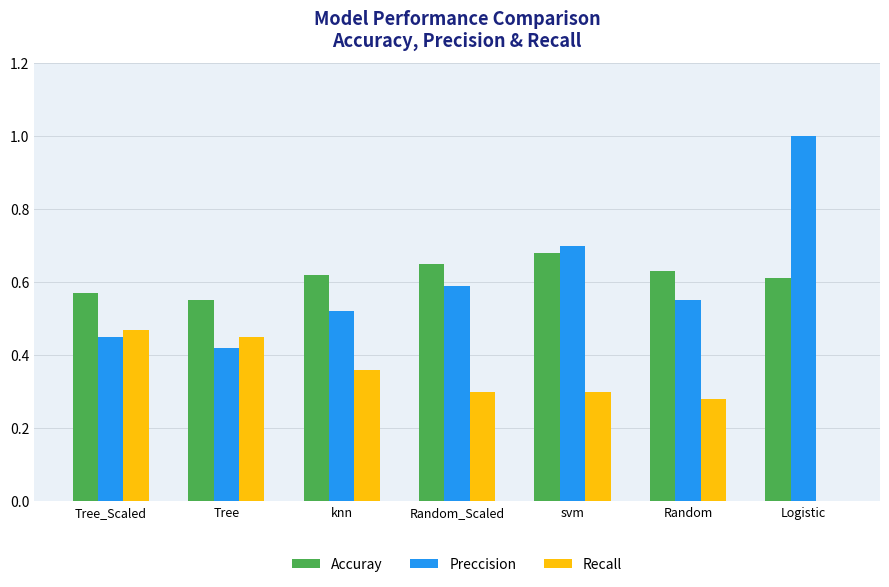

The value of Preccision at Logistic is 1.0. True or false?

True